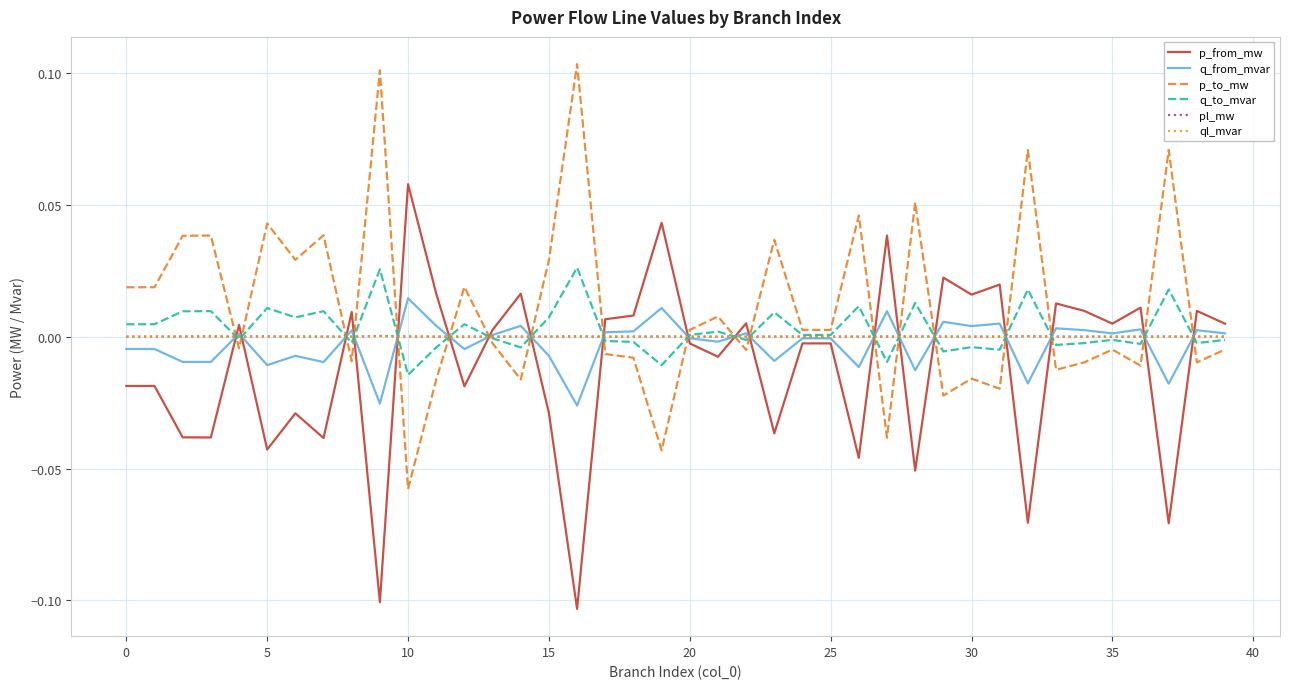

After their last crossing, which series has the higher values: q_from_mvar or p_to_mw?

q_from_mvar